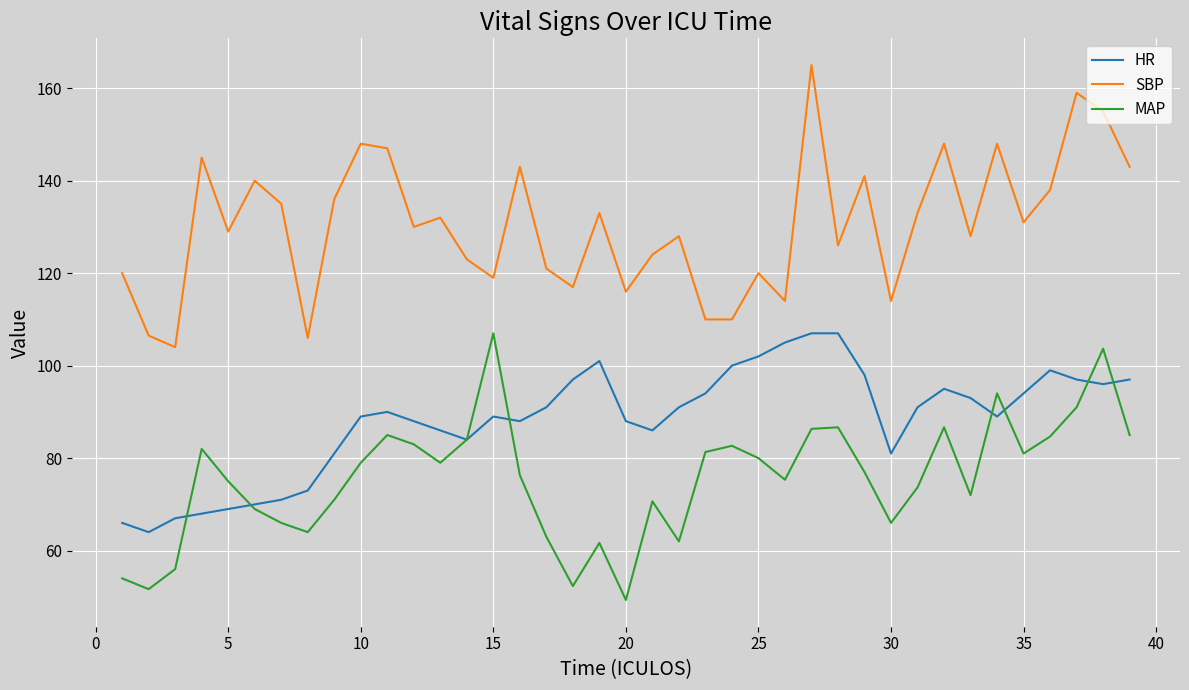

Rank the series by their average value, from lowest to highest.

MAP, HR, SBP